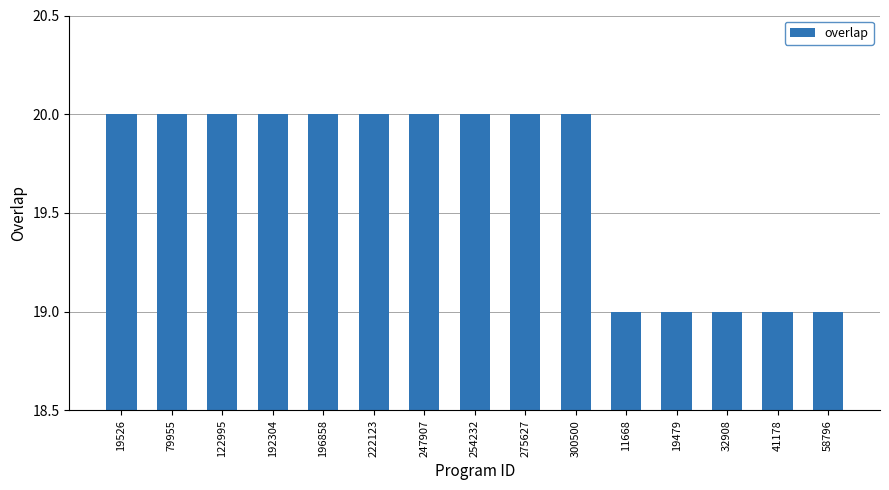

What is the label of the 1st bar from the left?

19526